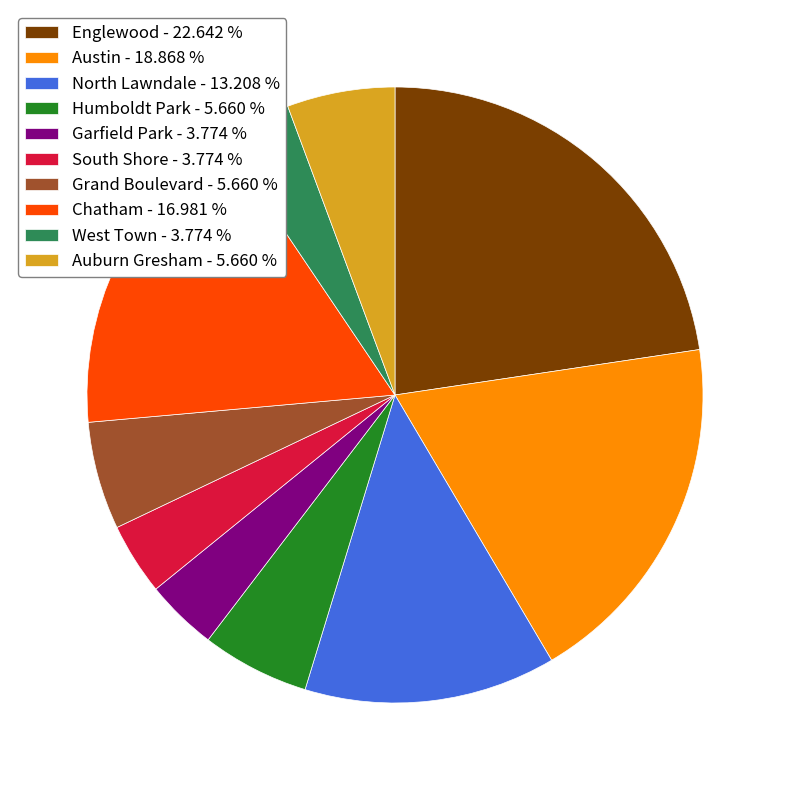

Combined, do Auburn Gresham - 5.660 % and Humboldt Park - 5.660 % account for over 50%?

No